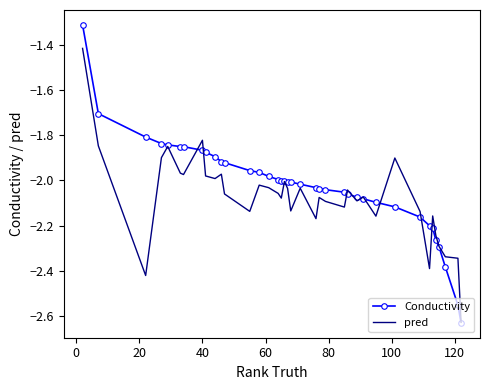

Rank the series by their maximum value, from lowest to highest.

pred, Conductivity